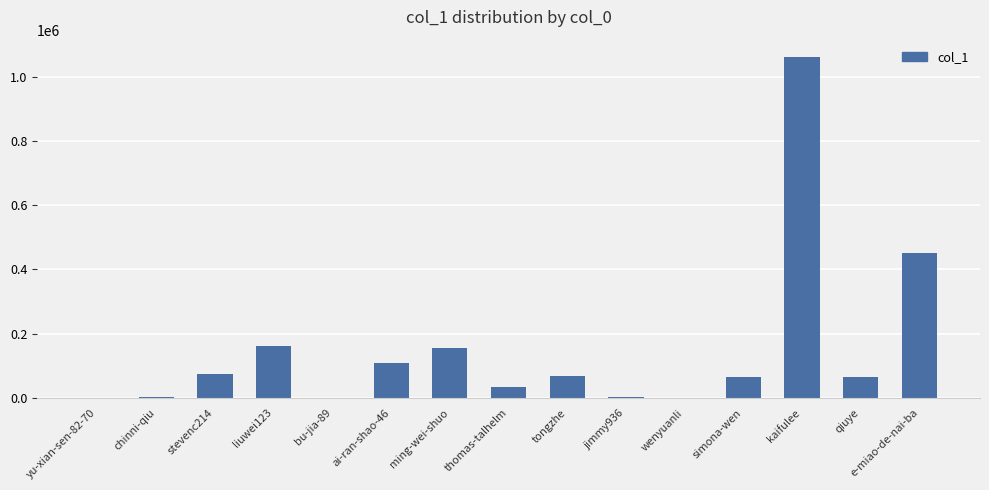

Approximately how many times larger is the value at kaifulee compared to thomas-talhelm?

30.3